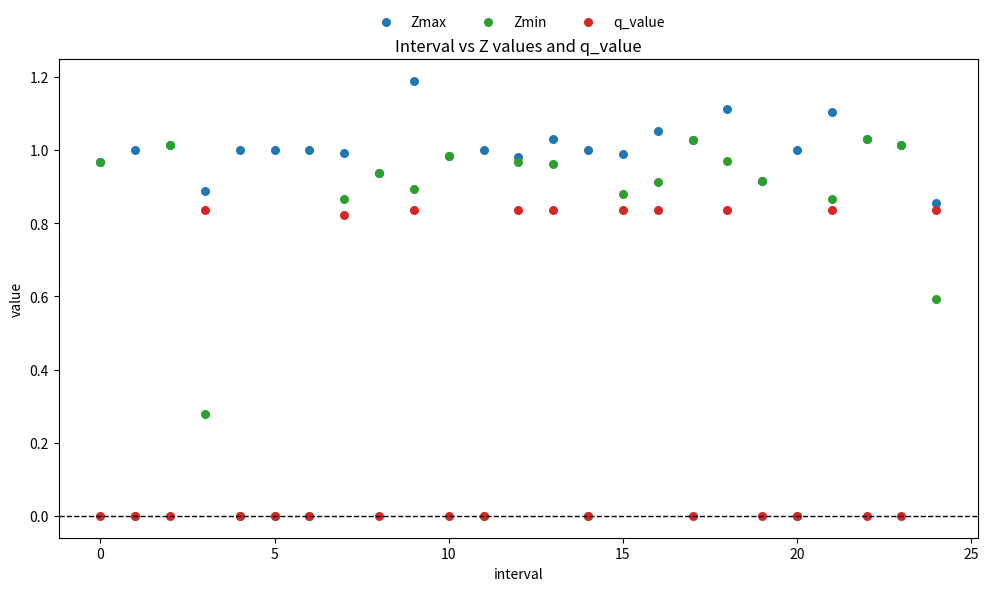

Which series reaches the maximum Y coordinate?

Zmax